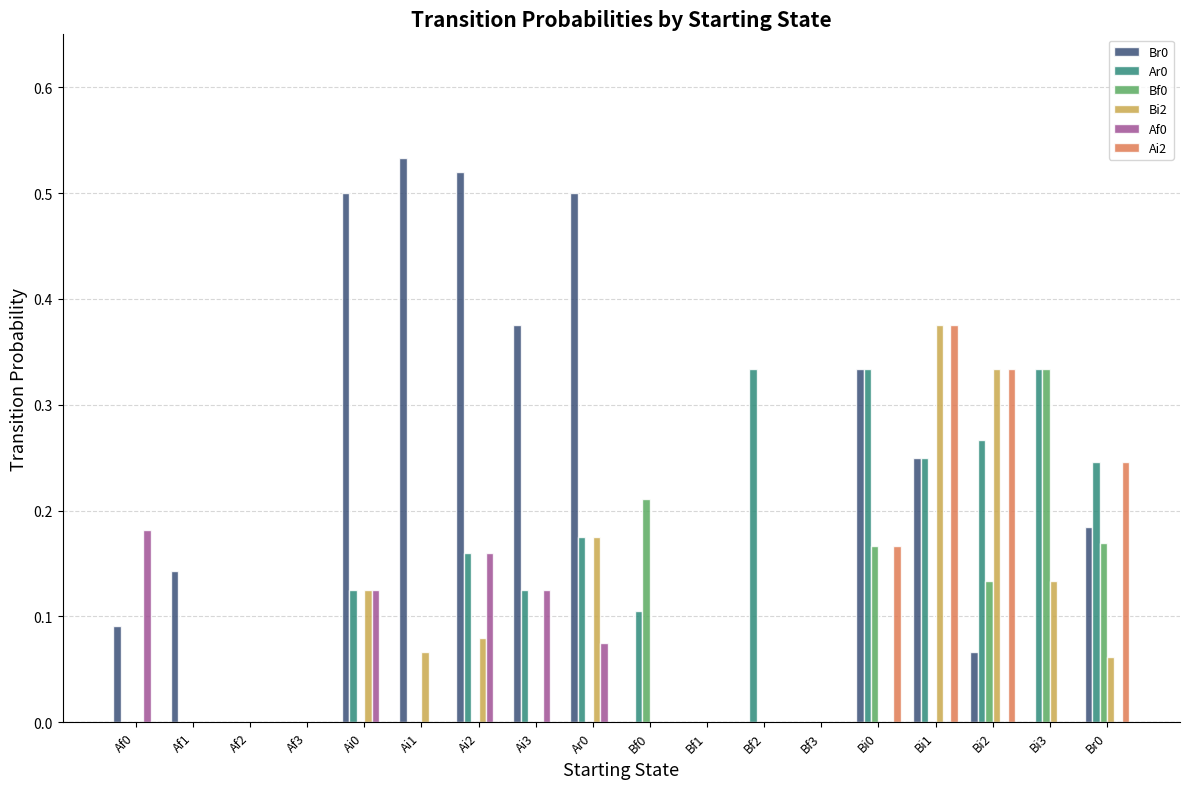

Which series has the largest total across all categories?

Br0